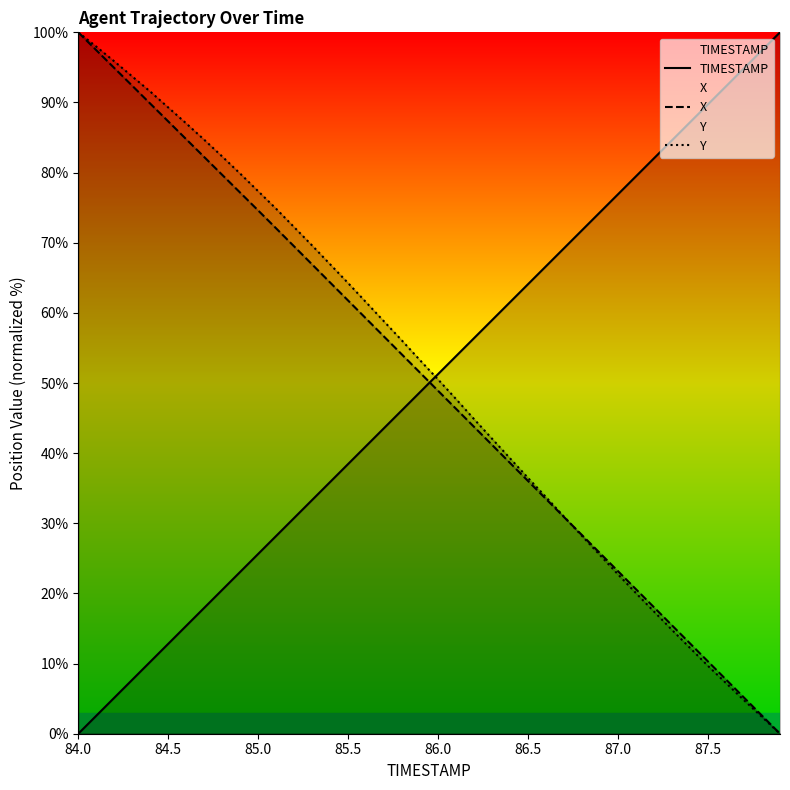

How many data points does each series have?

40